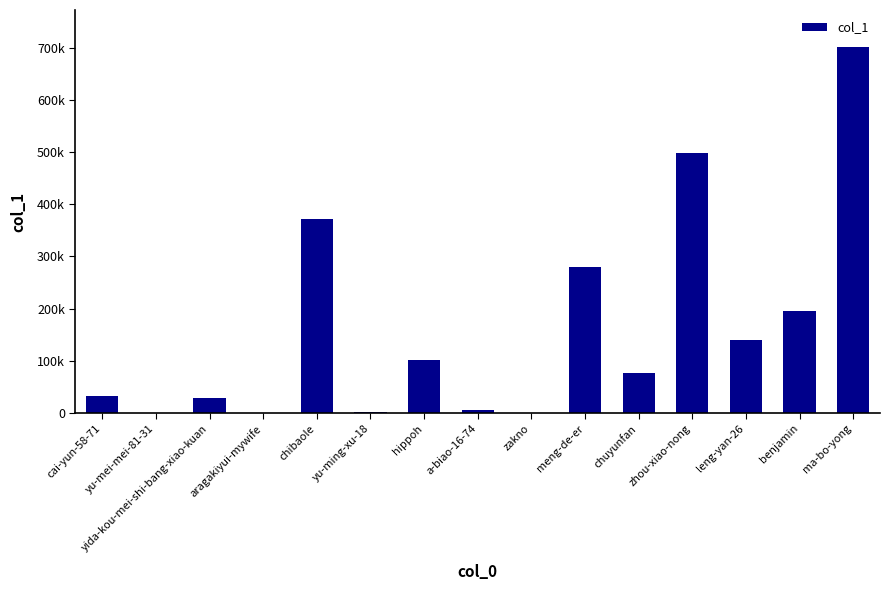

What is the maximum value shown in the chart?

702141